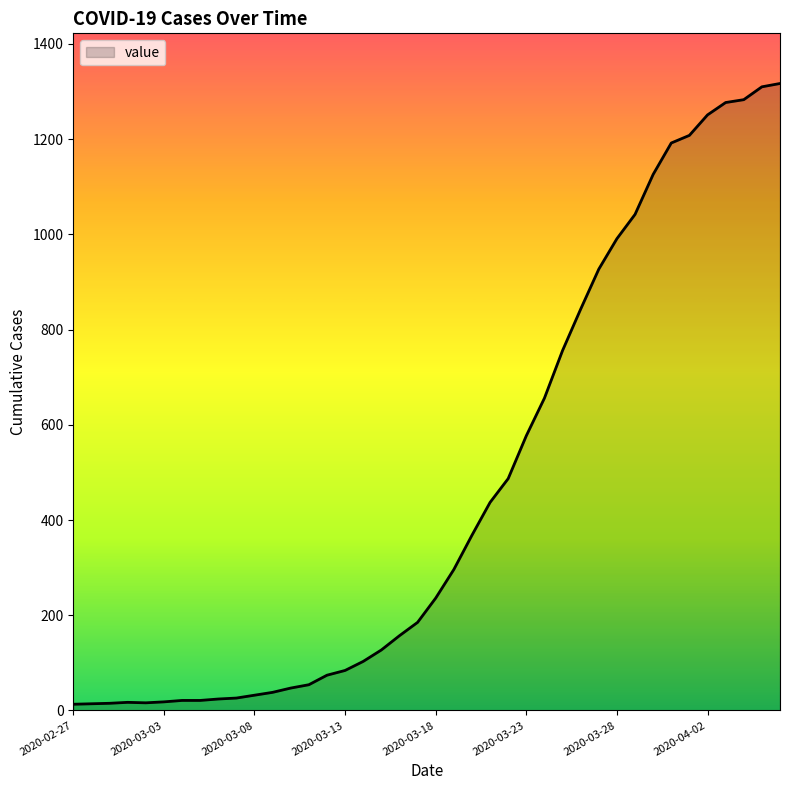

What is the difference between the maximum and minimum values?

1304